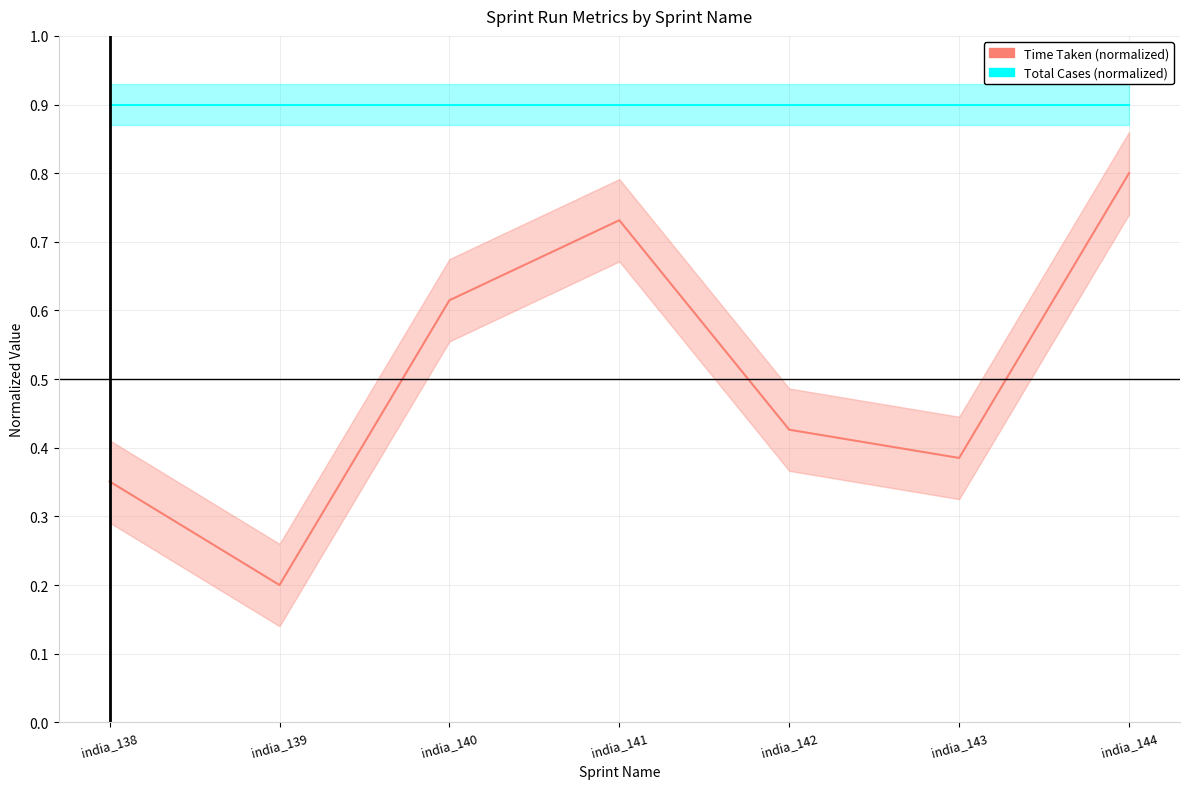

Reading left to right, transcribe all the data shown in this chart.

Time Taken (normalized): india_138=0.4	india_139=0.2	india_140=0.6	india_141=0.7	india_142=0.4	india_143=0.4	india_144=0.8
Total Cases (normalized): india_138=0.9	india_139=0.9	india_140=0.9	india_141=0.9	india_142=0.9	india_143=0.9	india_144=0.9